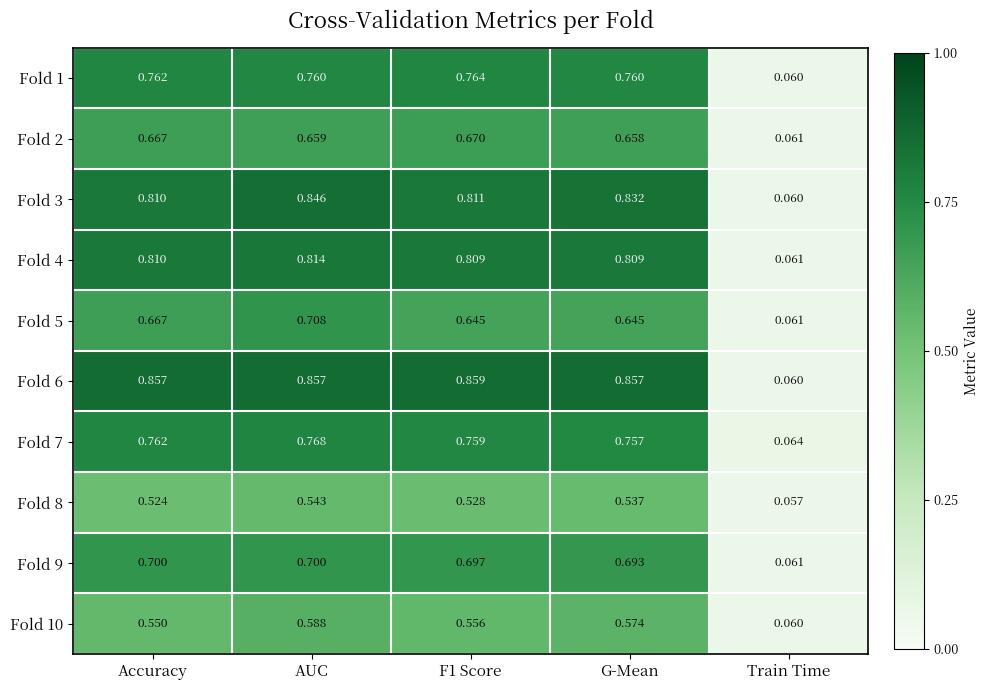

Is the value of Fold 4 at Train Time greater than the value of Fold 3 at AUC?

No